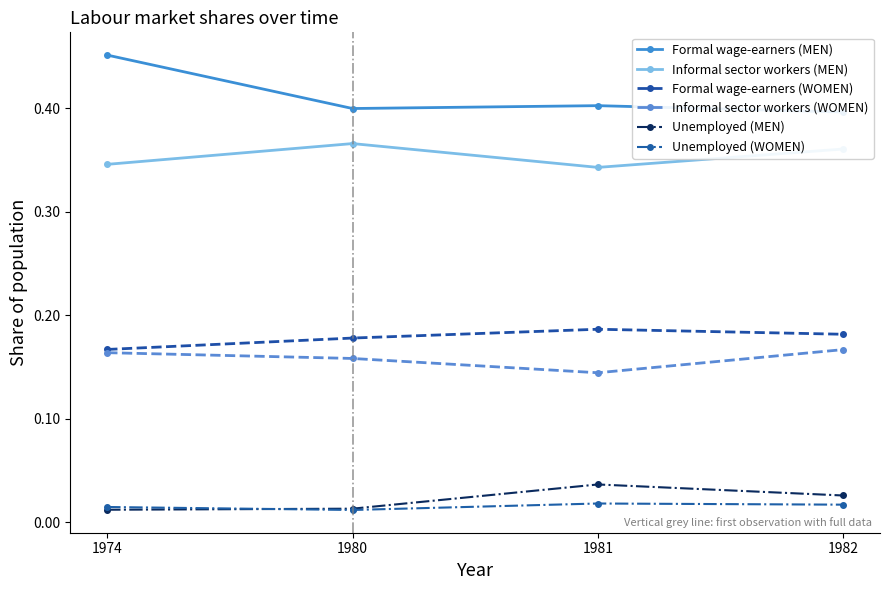

What are all the series names shown in the legend?

Formal wage-earners (MEN), Informal sector workers (MEN), Formal wage-earners (WOMEN), Informal sector workers (WOMEN), Unemployed (MEN), Unemployed (WOMEN)